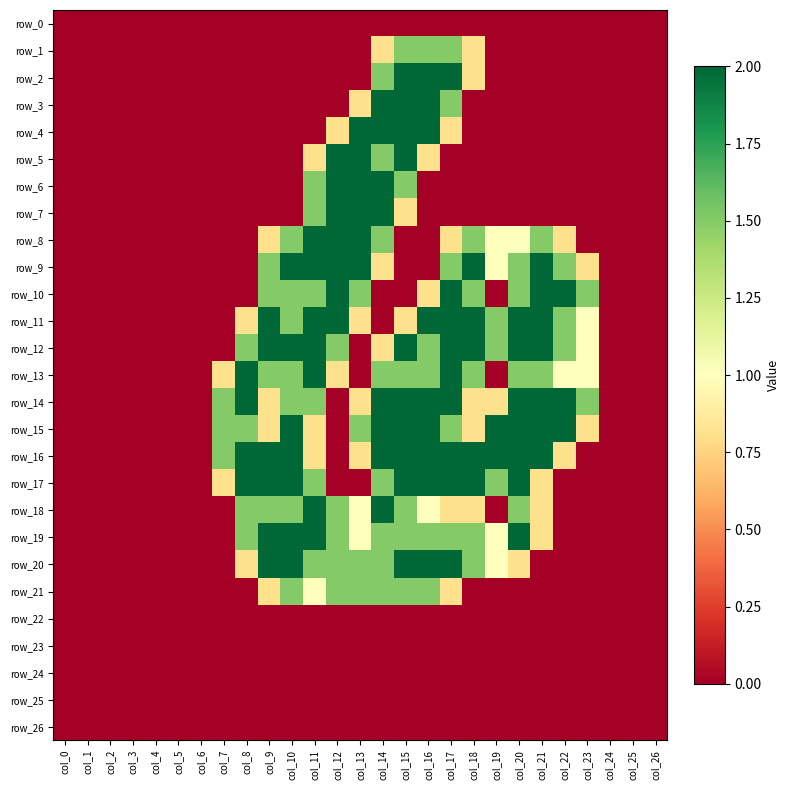

Reading left to right, what are all the values shown in this chart?

row_0: col_0=0.0	col_1=0.0	col_2=0.0	col_3=0.0	col_4=0.0	col_5=0.0	col_6=0.0	col_7=0.0	col_8=0.0	col_9=0.0	col_10=0.0	col_11=0.0	col_12=0.0	col_13=0.0	col_14=0.0	col_15=0.0	col_16=0.0	col_17=0.0	col_18=0.0	col_19=0.0	col_20=0.0	col_21=0.0	col_22=0.0	col_23=0.0	col_24=0.0	col_25=0.0	col_26=0.0
row_1: col_0=0.0	col_1=0.0	col_2=0.0	col_3=0.0	col_4=0.0	col_5=0.0	col_6=0.0	col_7=0.0	col_8=0.0	col_9=0.0	col_10=0.0	col_11=0.0	col_12=0.0	col_13=0.0	col_14=0.8	col_15=1.5	col_16=1.5	col_17=1.5	col_18=0.8	col_19=0.0	col_20=0.0	col_21=0.0	col_22=0.0	col_23=0.0	col_24=0.0	col_25=0.0	col_26=0.0
row_2: col_0=0.0	col_1=0.0	col_2=0.0	col_3=0.0	col_4=0.0	col_5=0.0	col_6=0.0	col_7=0.0	col_8=0.0	col_9=0.0	col_10=0.0	col_11=0.0	col_12=0.0	col_13=0.0	col_14=1.5	col_15=2.0	col_16=2.0	col_17=2.0	col_18=0.8	col_19=0.0	col_20=0.0	col_21=0.0	col_22=0.0	col_23=0.0	col_24=0.0	col_25=0.0	col_26=0.0
row_3: col_0=0.0	col_1=0.0	col_2=0.0	col_3=0.0	col_4=0.0	col_5=0.0	col_6=0.0	col_7=0.0	col_8=0.0	col_9=0.0	col_10=0.0	col_11=0.0	col_12=0.0	col_13=0.8	col_14=2.0	col_15=2.0	col_16=2.0	col_17=1.5	col_18=0.0	col_19=0.0	col_20=0.0	col_21=0.0	col_22=0.0	col_23=0.0	col_24=0.0	col_25=0.0	col_26=0.0
row_4: col_0=0.0	col_1=0.0	col_2=0.0	col_3=0.0	col_4=0.0	col_5=0.0	col_6=0.0	col_7=0.0	col_8=0.0	col_9=0.0	col_10=0.0	col_11=0.0	col_12=0.8	col_13=2.0	col_14=2.0	col_15=2.0	col_16=2.0	col_17=0.8	col_18=0.0	col_19=0.0	col_20=0.0	col_21=0.0	col_22=0.0	col_23=0.0	col_24=0.0	col_25=0.0	col_26=0.0
row_5: col_0=0.0	col_1=0.0	col_2=0.0	col_3=0.0	col_4=0.0	col_5=0.0	col_6=0.0	col_7=0.0	col_8=0.0	col_9=0.0	col_10=0.0	col_11=0.8	col_12=2.0	col_13=2.0	col_14=1.5	col_15=2.0	col_16=0.8	col_17=0.0	col_18=0.0	col_19=0.0	col_20=0.0	col_21=0.0	col_22=0.0	col_23=0.0	col_24=0.0	col_25=0.0	col_26=0.0
row_6: col_0=0.0	col_1=0.0	col_2=0.0	col_3=0.0	col_4=0.0	col_5=0.0	col_6=0.0	col_7=0.0	col_8=0.0	col_9=0.0	col_10=0.0	col_11=1.5	col_12=2.0	col_13=2.0	col_14=2.0	col_15=1.5	col_16=0.0	col_17=0.0	col_18=0.0	col_19=0.0	col_20=0.0	col_21=0.0	col_22=0.0	col_23=0.0	col_24=0.0	col_25=0.0	col_26=0.0
row_7: col_0=0.0	col_1=0.0	col_2=0.0	col_3=0.0	col_4=0.0	col_5=0.0	col_6=0.0	col_7=0.0	col_8=0.0	col_9=0.0	col_10=0.0	col_11=1.5	col_12=2.0	col_13=2.0	col_14=2.0	col_15=0.8	col_16=0.0	col_17=0.0	col_18=0.0	col_19=0.0	col_20=0.0	col_21=0.0	col_22=0.0	col_23=0.0	col_24=0.0	col_25=0.0	col_26=0.0
row_8: col_0=0.0	col_1=0.0	col_2=0.0	col_3=0.0	col_4=0.0	col_5=0.0	col_6=0.0	col_7=0.0	col_8=0.0	col_9=0.8	col_10=1.5	col_11=2.0	col_12=2.0	col_13=2.0	col_14=1.5	col_15=0.0	col_16=0.0	col_17=0.8	col_18=1.5	col_19=1.0	col_20=1.0	col_21=1.5	col_22=0.8	col_23=0.0	col_24=0.0	col_25=0.0	col_26=0.0
row_9: col_0=0.0	col_1=0.0	col_2=0.0	col_3=0.0	col_4=0.0	col_5=0.0	col_6=0.0	col_7=0.0	col_8=0.0	col_9=1.5	col_10=2.0	col_11=2.0	col_12=2.0	col_13=2.0	col_14=0.8	col_15=0.0	col_16=0.0	col_17=1.5	col_18=2.0	col_19=1.0	col_20=1.5	col_21=2.0	col_22=1.5	col_23=0.8	col_24=0.0	col_25=0.0	col_26=0.0
row_10: col_0=0.0	col_1=0.0	col_2=0.0	col_3=0.0	col_4=0.0	col_5=0.0	col_6=0.0	col_7=0.0	col_8=0.0	col_9=1.5	col_10=1.5	col_11=1.5	col_12=2.0	col_13=1.5	col_14=0.0	col_15=0.0	col_16=0.8	col_17=2.0	col_18=1.5	col_19=0.0	col_20=1.5	col_21=2.0	col_22=2.0	col_23=1.5	col_24=0.0	col_25=0.0	col_26=0.0
row_11: col_0=0.0	col_1=0.0	col_2=0.0	col_3=0.0	col_4=0.0	col_5=0.0	col_6=0.0	col_7=0.0	col_8=0.8	col_9=2.0	col_10=1.5	col_11=2.0	col_12=2.0	col_13=0.8	col_14=0.0	col_15=0.8	col_16=2.0	col_17=2.0	col_18=2.0	col_19=1.5	col_20=2.0	col_21=2.0	col_22=1.5	col_23=1.0	col_24=0.0	col_25=0.0	col_26=0.0
row_12: col_0=0.0	col_1=0.0	col_2=0.0	col_3=0.0	col_4=0.0	col_5=0.0	col_6=0.0	col_7=0.0	col_8=1.5	col_9=2.0	col_10=2.0	col_11=2.0	col_12=1.5	col_13=0.0	col_14=0.8	col_15=2.0	col_16=1.5	col_17=2.0	col_18=2.0	col_19=1.5	col_20=2.0	col_21=2.0	col_22=1.5	col_23=1.0	col_24=0.0	col_25=0.0	col_26=0.0
row_13: col_0=0.0	col_1=0.0	col_2=0.0	col_3=0.0	col_4=0.0	col_5=0.0	col_6=0.0	col_7=0.8	col_8=2.0	col_9=1.5	col_10=1.5	col_11=2.0	col_12=0.8	col_13=0.0	col_14=1.5	col_15=1.5	col_16=1.5	col_17=2.0	col_18=1.5	col_19=0.0	col_20=1.5	col_21=1.5	col_22=1.0	col_23=1.0	col_24=0.0	col_25=0.0	col_26=0.0
row_14: col_0=0.0	col_1=0.0	col_2=0.0	col_3=0.0	col_4=0.0	col_5=0.0	col_6=0.0	col_7=1.5	col_8=2.0	col_9=0.8	col_10=1.5	col_11=1.5	col_12=0.0	col_13=0.8	col_14=2.0	col_15=2.0	col_16=2.0	col_17=2.0	col_18=0.8	col_19=0.8	col_20=2.0	col_21=2.0	col_22=2.0	col_23=1.5	col_24=0.0	col_25=0.0	col_26=0.0
row_15: col_0=0.0	col_1=0.0	col_2=0.0	col_3=0.0	col_4=0.0	col_5=0.0	col_6=0.0	col_7=1.5	col_8=1.5	col_9=0.8	col_10=2.0	col_11=0.8	col_12=0.0	col_13=1.5	col_14=2.0	col_15=2.0	col_16=2.0	col_17=1.5	col_18=0.8	col_19=2.0	col_20=2.0	col_21=2.0	col_22=2.0	col_23=0.8	col_24=0.0	col_25=0.0	col_26=0.0
row_16: col_0=0.0	col_1=0.0	col_2=0.0	col_3=0.0	col_4=0.0	col_5=0.0	col_6=0.0	col_7=1.5	col_8=2.0	col_9=2.0	col_10=2.0	col_11=0.8	col_12=0.0	col_13=0.8	col_14=2.0	col_15=2.0	col_16=2.0	col_17=2.0	col_18=2.0	col_19=2.0	col_20=2.0	col_21=2.0	col_22=0.8	col_23=0.0	col_24=0.0	col_25=0.0	col_26=0.0
row_17: col_0=0.0	col_1=0.0	col_2=0.0	col_3=0.0	col_4=0.0	col_5=0.0	col_6=0.0	col_7=0.8	col_8=2.0	col_9=2.0	col_10=2.0	col_11=1.5	col_12=0.0	col_13=0.0	col_14=1.5	col_15=2.0	col_16=2.0	col_17=2.0	col_18=2.0	col_19=1.5	col_20=2.0	col_21=0.8	col_22=0.0	col_23=0.0	col_24=0.0	col_25=0.0	col_26=0.0
row_18: col_0=0.0	col_1=0.0	col_2=0.0	col_3=0.0	col_4=0.0	col_5=0.0	col_6=0.0	col_7=0.0	col_8=1.5	col_9=1.5	col_10=1.5	col_11=2.0	col_12=1.5	col_13=1.0	col_14=2.0	col_15=1.5	col_16=1.0	col_17=0.8	col_18=0.8	col_19=0.0	col_20=1.5	col_21=0.8	col_22=0.0	col_23=0.0	col_24=0.0	col_25=0.0	col_26=0.0
row_19: col_0=0.0	col_1=0.0	col_2=0.0	col_3=0.0	col_4=0.0	col_5=0.0	col_6=0.0	col_7=0.0	col_8=1.5	col_9=2.0	col_10=2.0	col_11=2.0	col_12=1.5	col_13=1.0	col_14=1.5	col_15=1.5	col_16=1.5	col_17=1.5	col_18=1.5	col_19=1.0	col_20=2.0	col_21=0.8	col_22=0.0	col_23=0.0	col_24=0.0	col_25=0.0	col_26=0.0
row_20: col_0=0.0	col_1=0.0	col_2=0.0	col_3=0.0	col_4=0.0	col_5=0.0	col_6=0.0	col_7=0.0	col_8=0.8	col_9=2.0	col_10=2.0	col_11=1.5	col_12=1.5	col_13=1.5	col_14=1.5	col_15=2.0	col_16=2.0	col_17=2.0	col_18=1.5	col_19=1.0	col_20=0.8	col_21=0.0	col_22=0.0	col_23=0.0	col_24=0.0	col_25=0.0	col_26=0.0
row_21: col_0=0.0	col_1=0.0	col_2=0.0	col_3=0.0	col_4=0.0	col_5=0.0	col_6=0.0	col_7=0.0	col_8=0.0	col_9=0.8	col_10=1.5	col_11=1.0	col_12=1.5	col_13=1.5	col_14=1.5	col_15=1.5	col_16=1.5	col_17=0.8	col_18=0.0	col_19=0.0	col_20=0.0	col_21=0.0	col_22=0.0	col_23=0.0	col_24=0.0	col_25=0.0	col_26=0.0
row_22: col_0=0.0	col_1=0.0	col_2=0.0	col_3=0.0	col_4=0.0	col_5=0.0	col_6=0.0	col_7=0.0	col_8=0.0	col_9=0.0	col_10=0.0	col_11=0.0	col_12=0.0	col_13=0.0	col_14=0.0	col_15=0.0	col_16=0.0	col_17=0.0	col_18=0.0	col_19=0.0	col_20=0.0	col_21=0.0	col_22=0.0	col_23=0.0	col_24=0.0	col_25=0.0	col_26=0.0
row_23: col_0=0.0	col_1=0.0	col_2=0.0	col_3=0.0	col_4=0.0	col_5=0.0	col_6=0.0	col_7=0.0	col_8=0.0	col_9=0.0	col_10=0.0	col_11=0.0	col_12=0.0	col_13=0.0	col_14=0.0	col_15=0.0	col_16=0.0	col_17=0.0	col_18=0.0	col_19=0.0	col_20=0.0	col_21=0.0	col_22=0.0	col_23=0.0	col_24=0.0	col_25=0.0	col_26=0.0
row_24: col_0=0.0	col_1=0.0	col_2=0.0	col_3=0.0	col_4=0.0	col_5=0.0	col_6=0.0	col_7=0.0	col_8=0.0	col_9=0.0	col_10=0.0	col_11=0.0	col_12=0.0	col_13=0.0	col_14=0.0	col_15=0.0	col_16=0.0	col_17=0.0	col_18=0.0	col_19=0.0	col_20=0.0	col_21=0.0	col_22=0.0	col_23=0.0	col_24=0.0	col_25=0.0	col_26=0.0
row_25: col_0=0.0	col_1=0.0	col_2=0.0	col_3=0.0	col_4=0.0	col_5=0.0	col_6=0.0	col_7=0.0	col_8=0.0	col_9=0.0	col_10=0.0	col_11=0.0	col_12=0.0	col_13=0.0	col_14=0.0	col_15=0.0	col_16=0.0	col_17=0.0	col_18=0.0	col_19=0.0	col_20=0.0	col_21=0.0	col_22=0.0	col_23=0.0	col_24=0.0	col_25=0.0	col_26=0.0
row_26: col_0=0.0	col_1=0.0	col_2=0.0	col_3=0.0	col_4=0.0	col_5=0.0	col_6=0.0	col_7=0.0	col_8=0.0	col_9=0.0	col_10=0.0	col_11=0.0	col_12=0.0	col_13=0.0	col_14=0.0	col_15=0.0	col_16=0.0	col_17=0.0	col_18=0.0	col_19=0.0	col_20=0.0	col_21=0.0	col_22=0.0	col_23=0.0	col_24=0.0	col_25=0.0	col_26=0.0